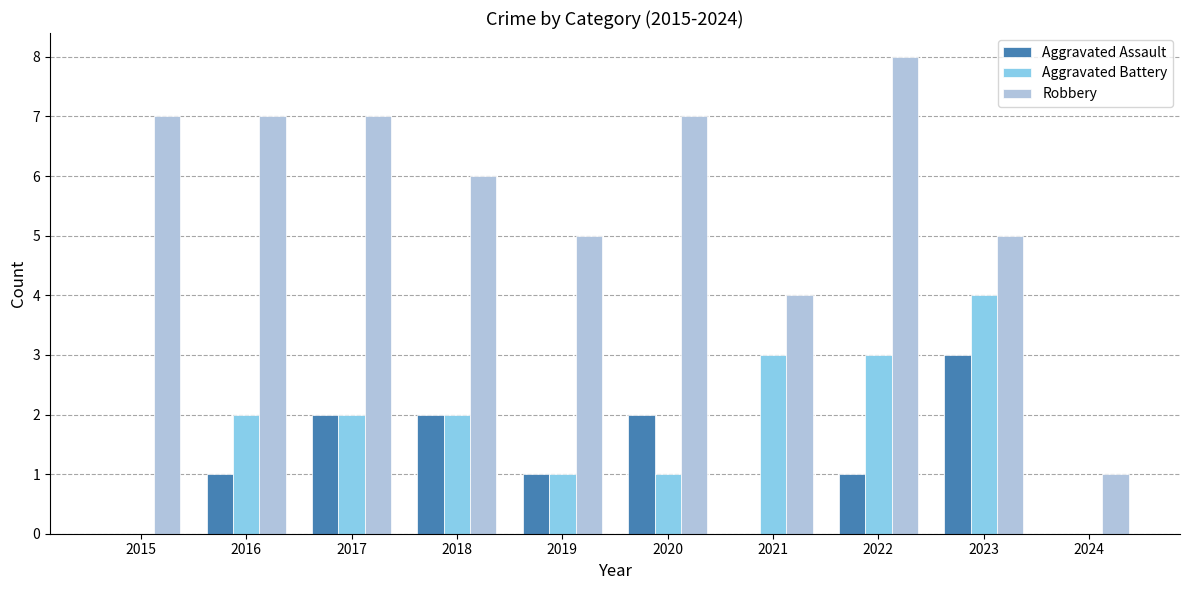

Is the value of Aggravated Battery at 2015 greater than the value of Robbery at 2021?

No